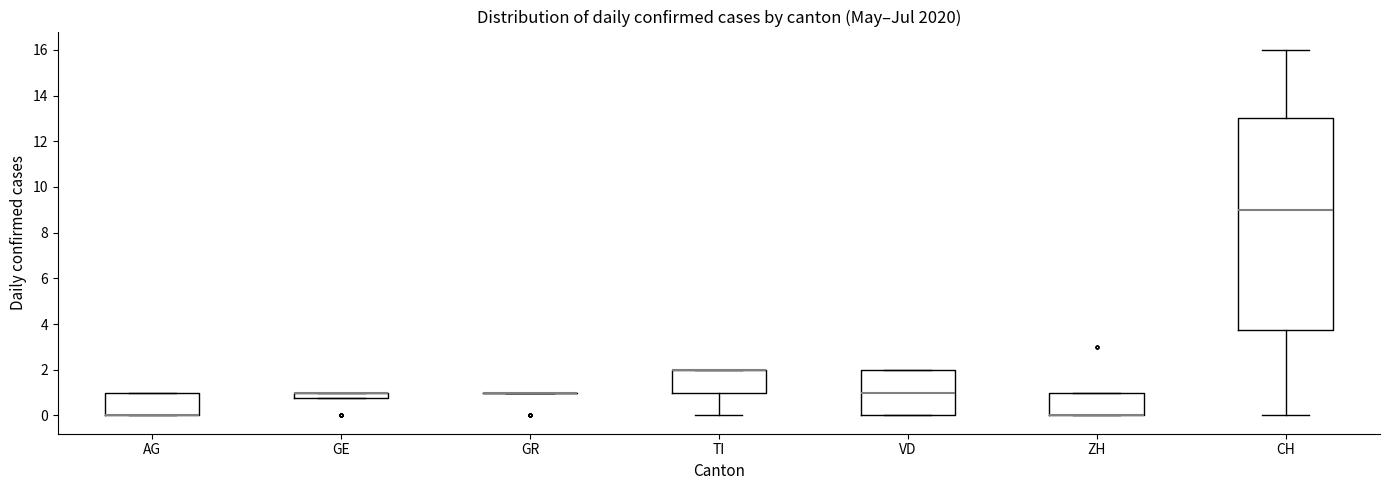

Where is the lower edge of the box for GE on the y-axis? The values are not printed on the chart, so give them approximately, as read against the axis.

0.8